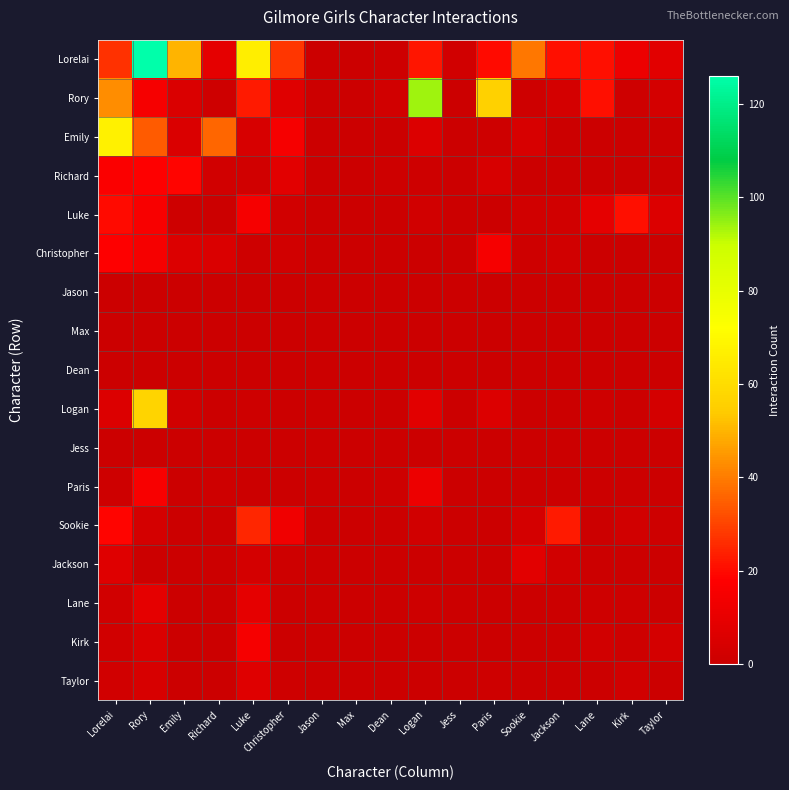

Which series has the largest range (max minus min)?

Lorelai